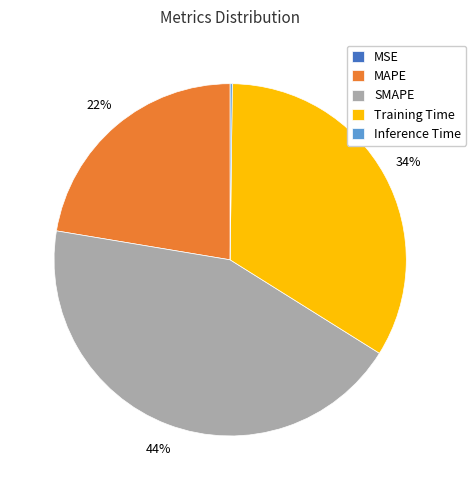

What percentage is the SMAPE slice, to the nearest percent?

44%